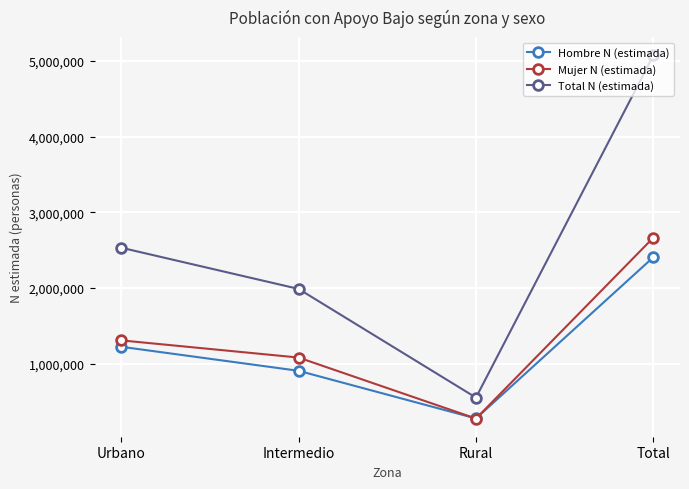

Count the Total N (estimada) values in the range 1988125 to 5073556.

3